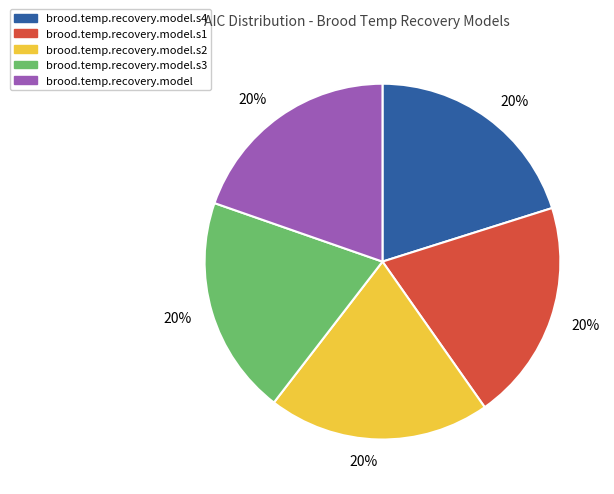

Is there any slice that represents more than half of the pie?

No